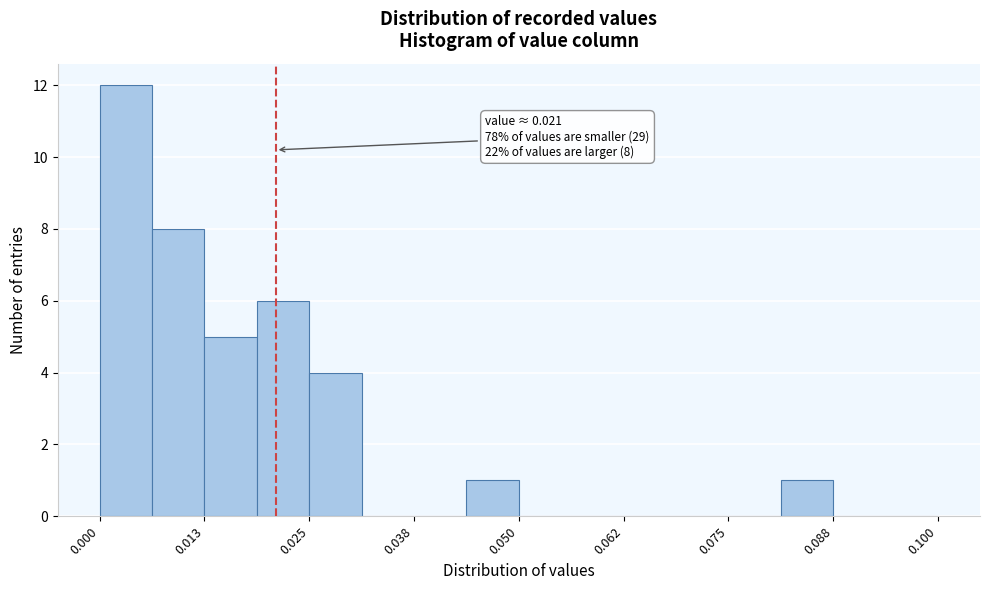

Around what value on the x-axis is the tallest bar? Give the approximate position of its centre, as read against the axis.

0.004